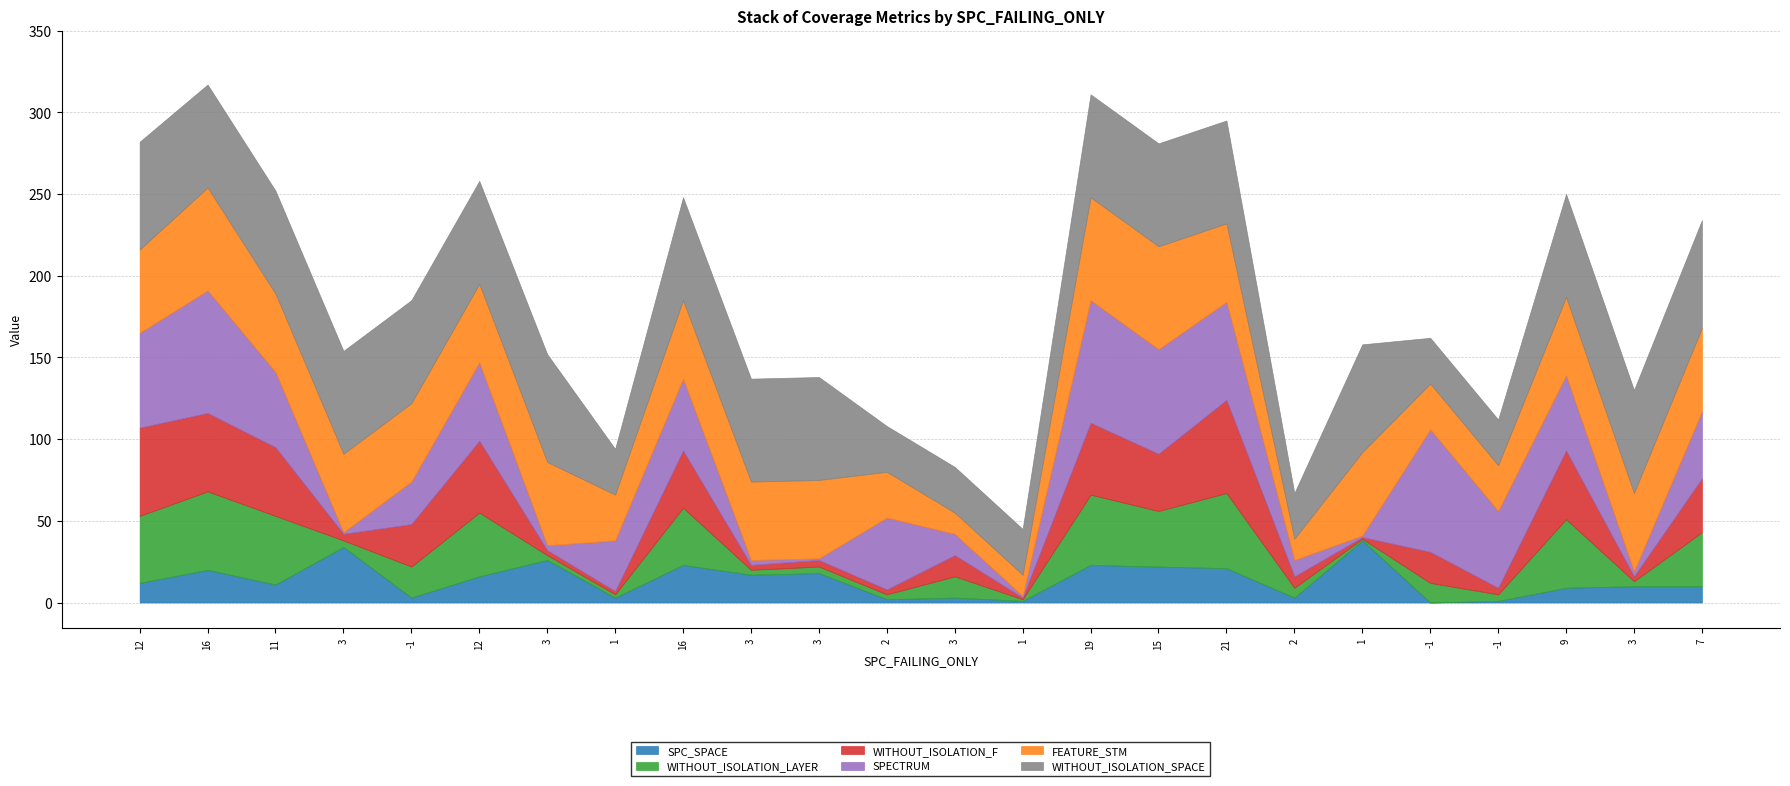

How many data points in SPC_SPACE are above 12?

11